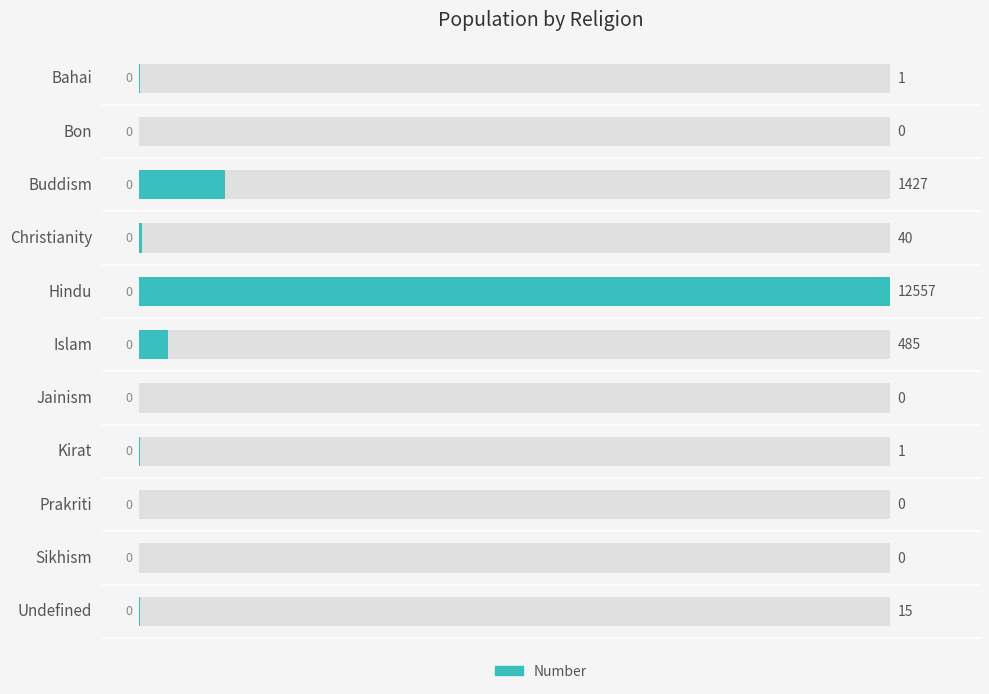

Reading left to right, transcribe all the data shown in this chart.

1	0	1427	40	12557	485	0	1	0	0	15